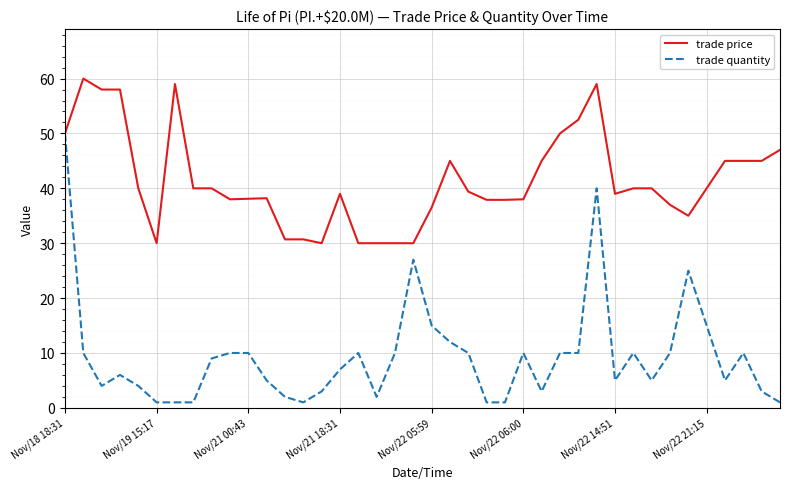

Rank the series by their average value, from highest to lowest.

trade price, trade quantity